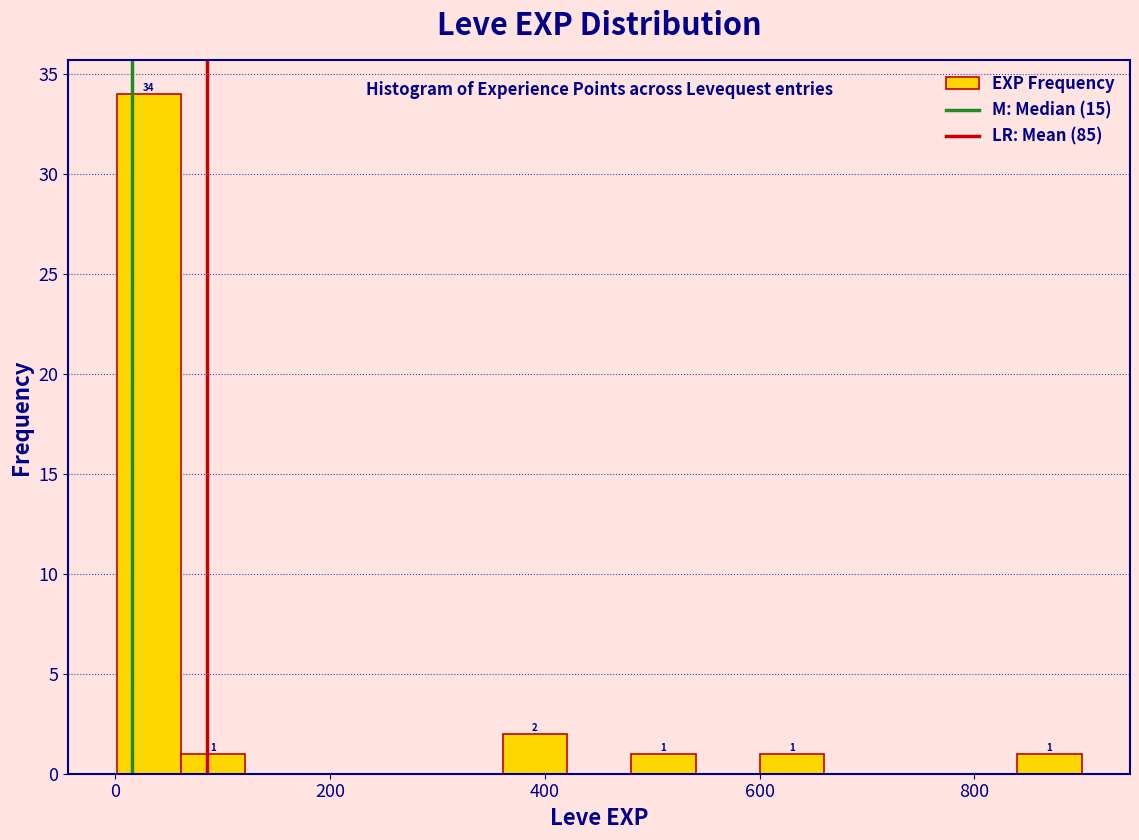

Around what value on the x-axis is the tallest bar? Give the approximate position of its centre, as read against the axis.

40